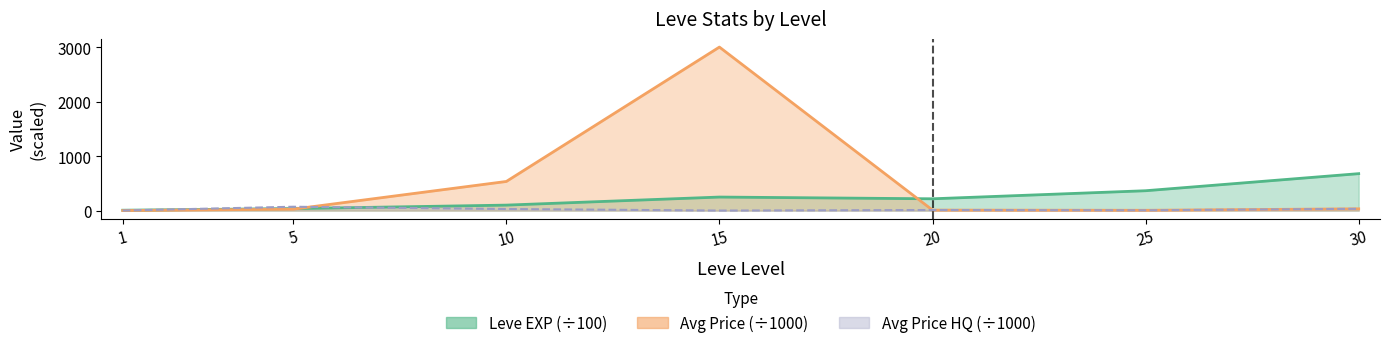

Which series changed the most between 10 and 15?

currentAveragePrice